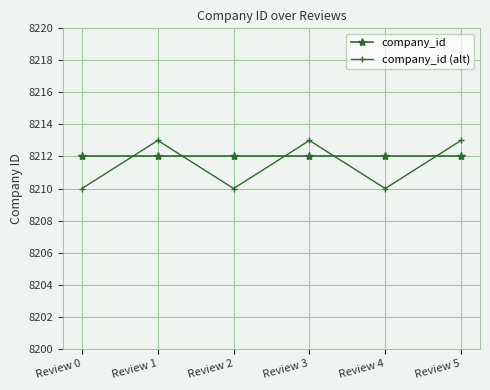

How many lines are shown in the chart?

2